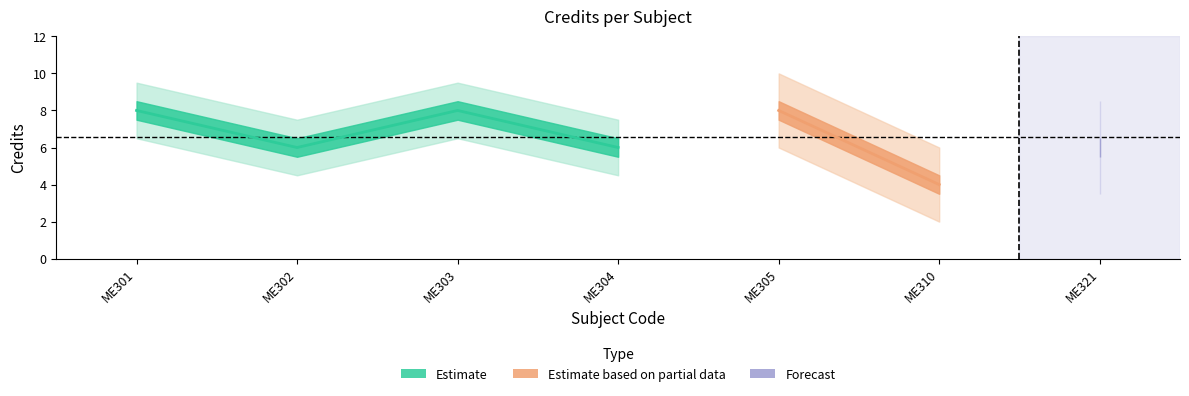

The value at ME304 is 6. True or false?

True